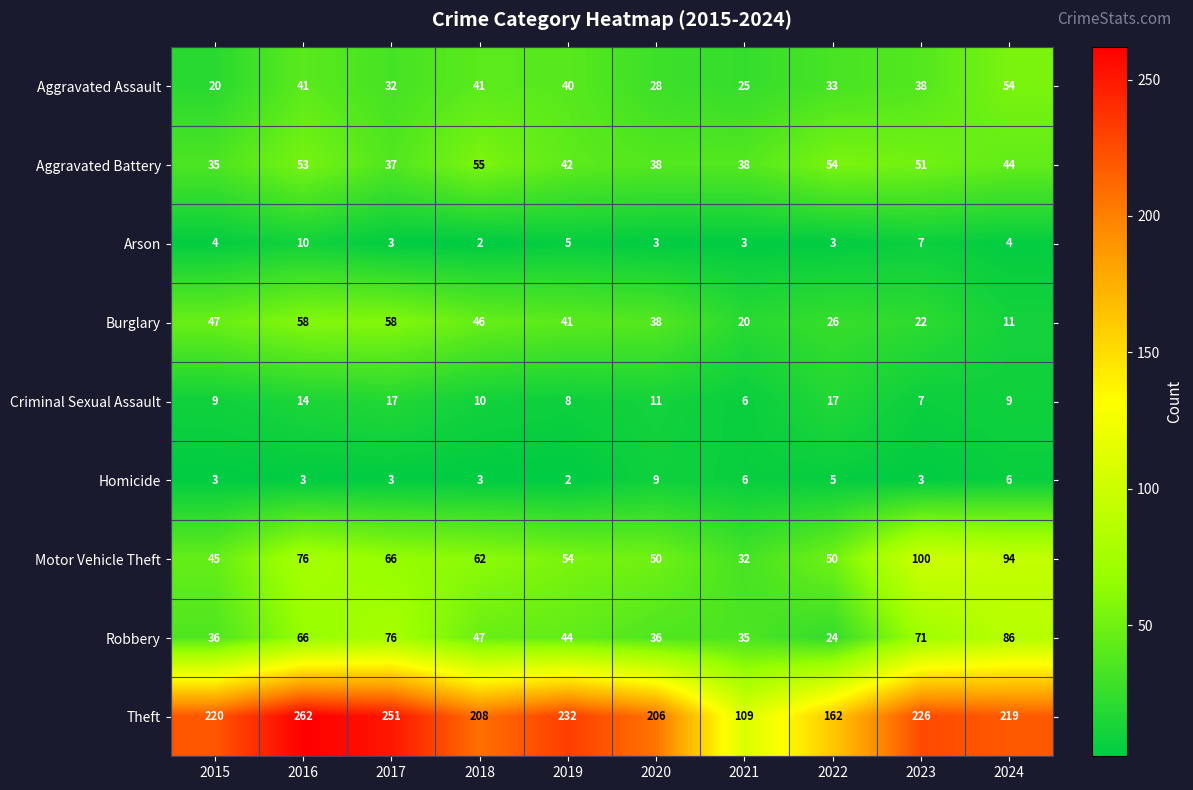

What is the difference between the maximum and minimum values in the Aggravated Battery series?

20